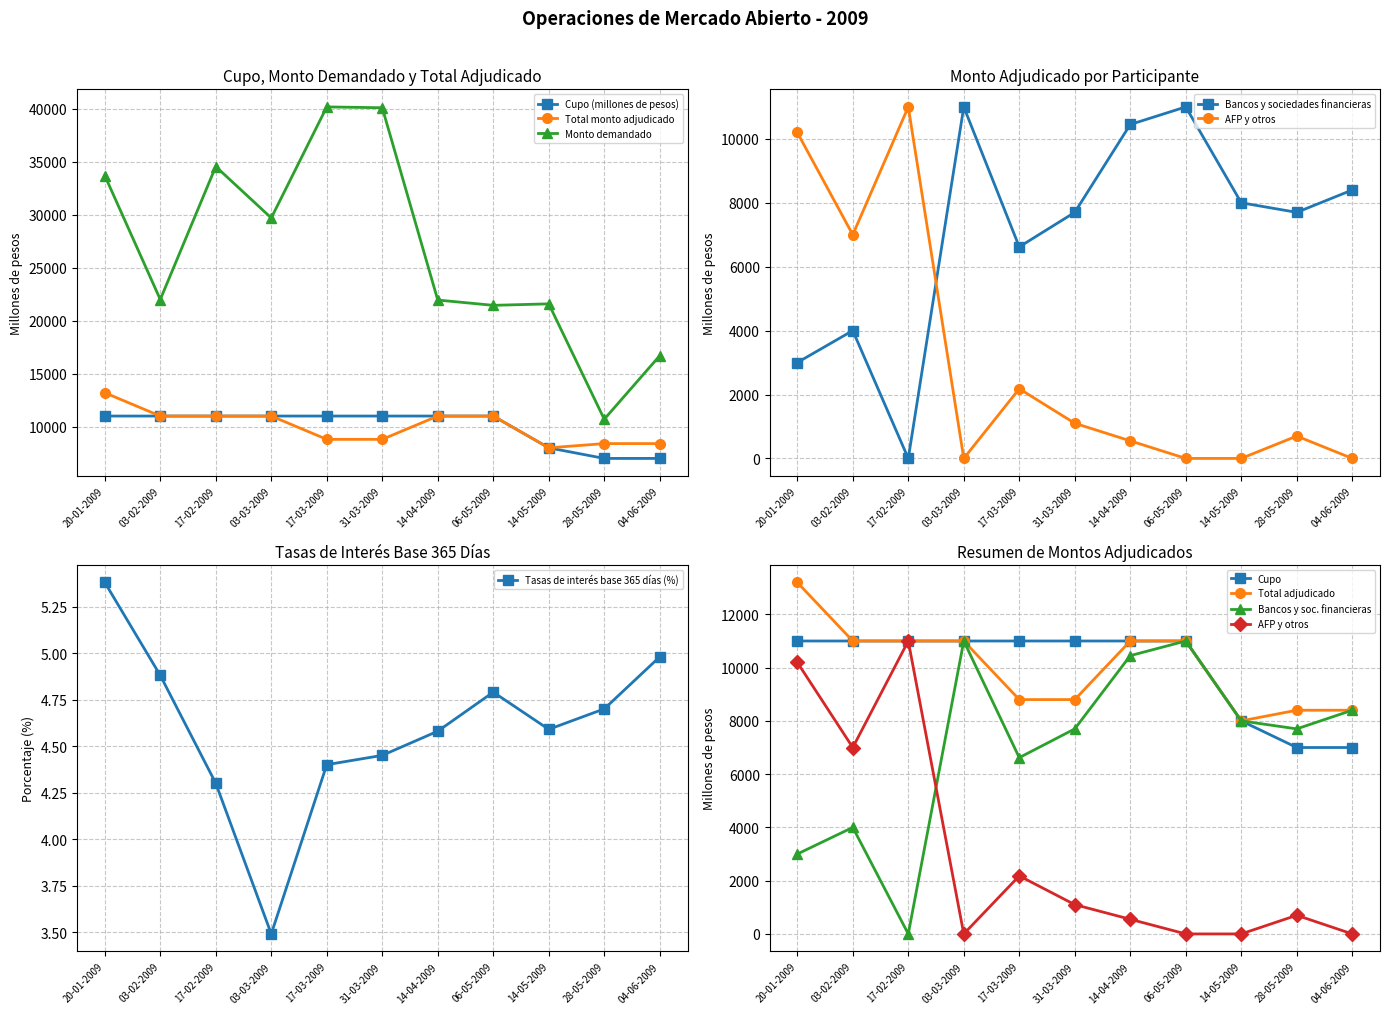

Which series has the widest spread of values?

Monto demandado (millones de pesos)